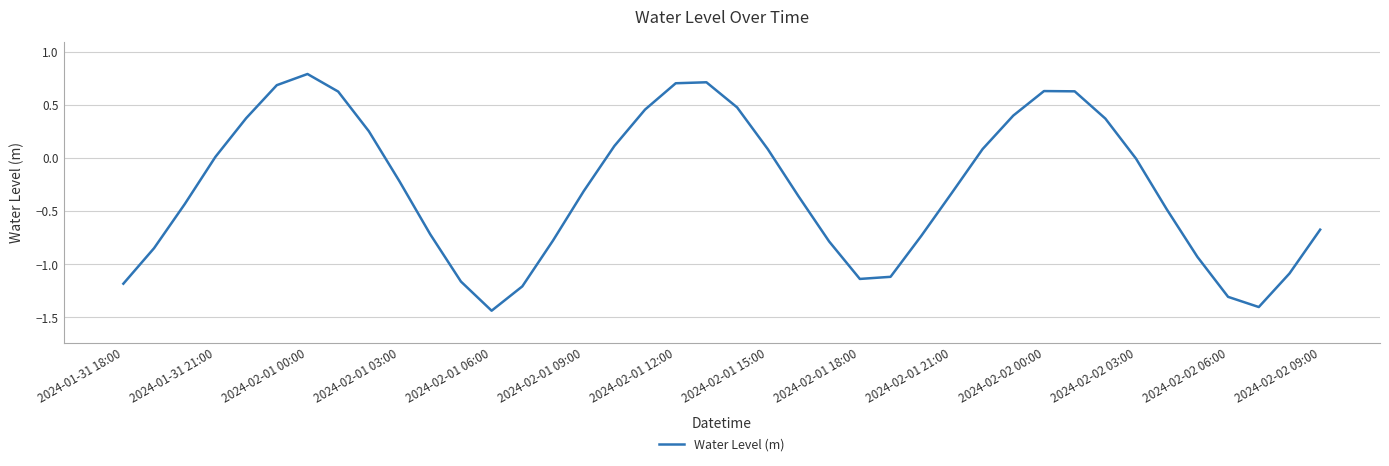

How many series are shown in this chart?

1